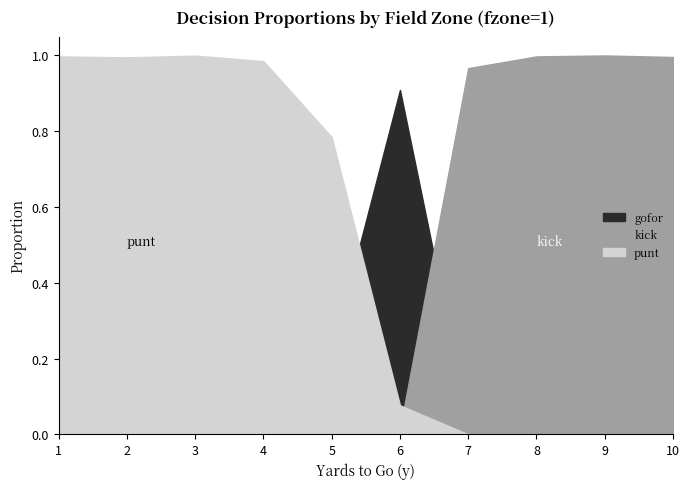

Reading left to right, list all the values displayed in this chart.

punt: 1.0	1.0	1.0	1.0	0.8	0.1	0.0	0.0	0.0	0.0
kick: 0.0	0.0	0.0	0.0	0.0	0.0	1.0	1.0	1.0	1.0
gofor: 0.0	0.0	0.0	0.0	0.2	0.9	0.0	0.0	0.0	0.0